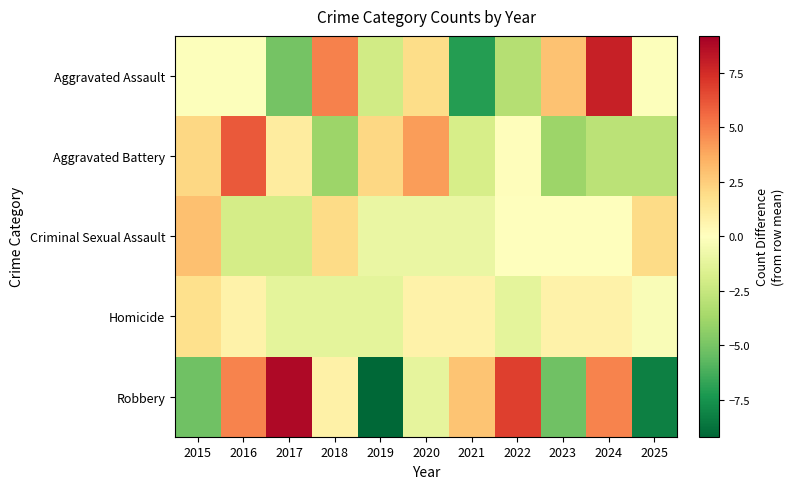

Which series changed the most between 2016 and 2022?

Aggravated Battery